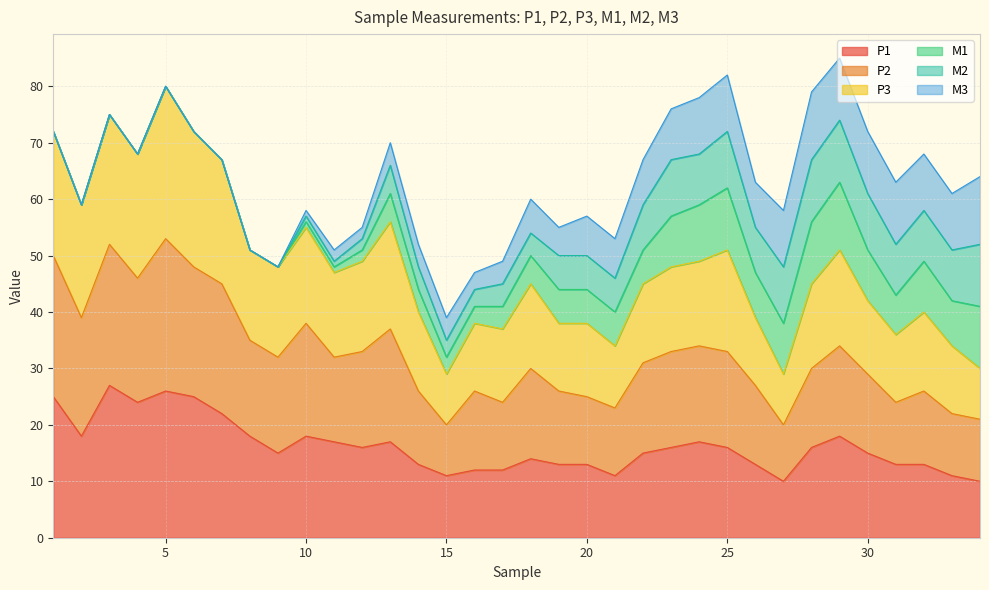

What is the value of the P1 point at the 6th from the left?

25